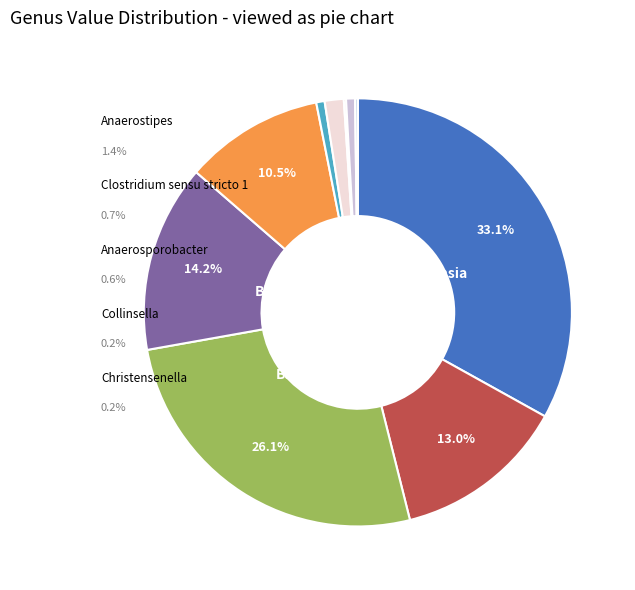

What is the largest slice in the pie chart?

Akkermansia